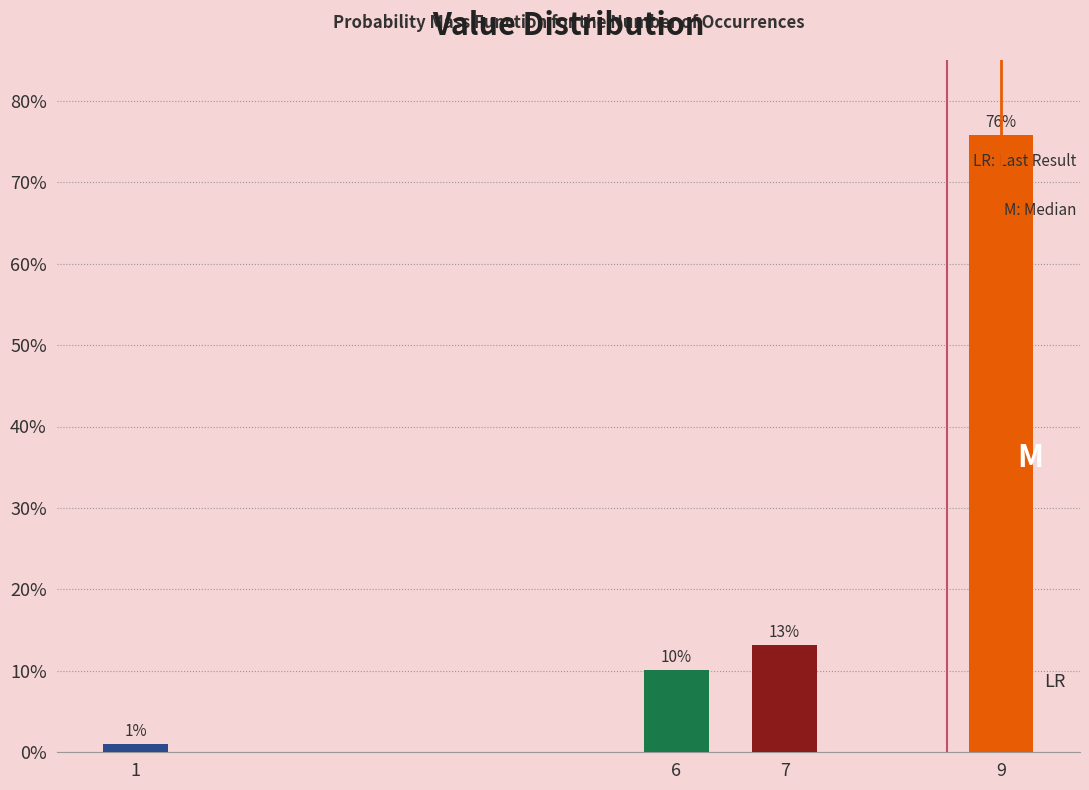

List the labels in order of value, smallest first.

1, 6, 7, 9